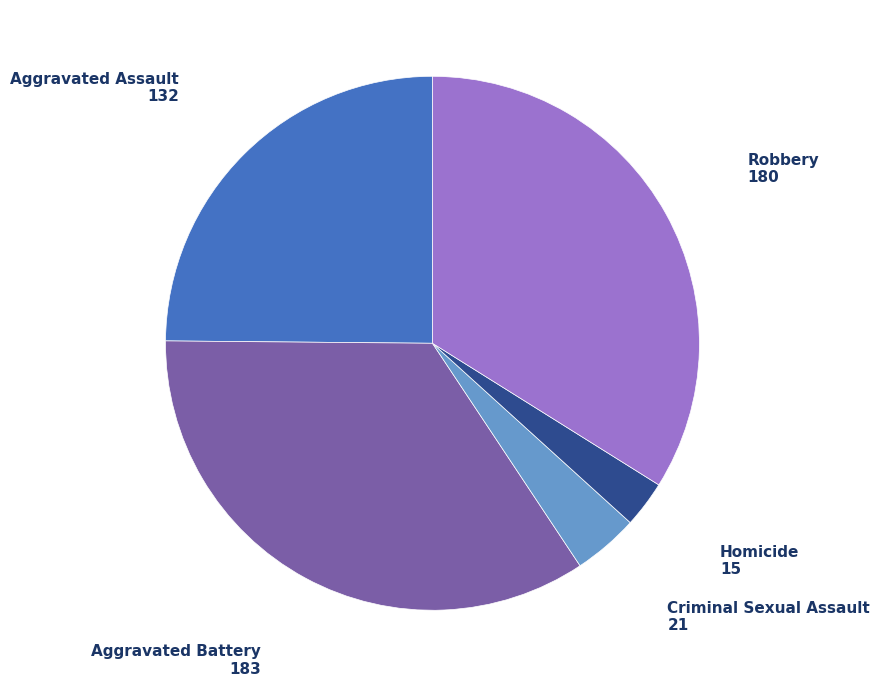

Is there a majority slice in this chart?

No